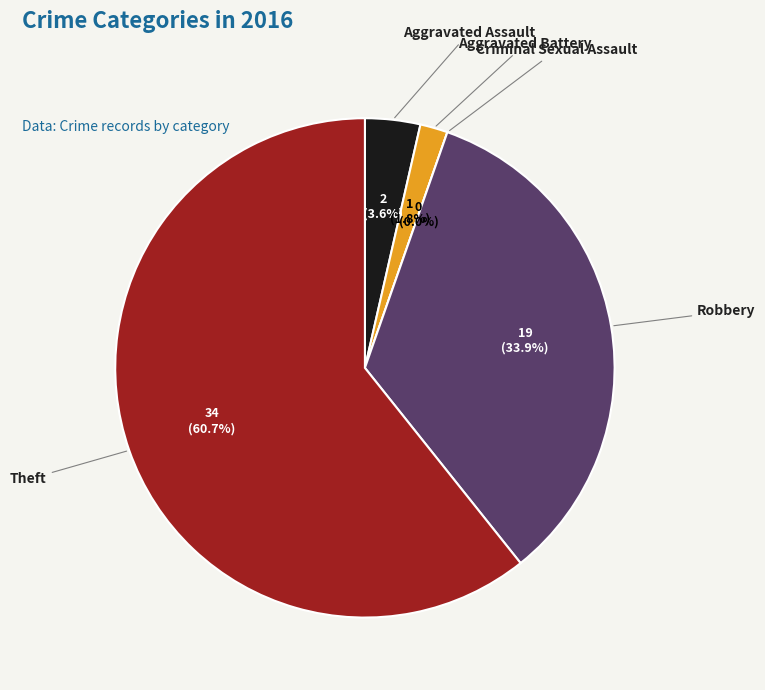

To the nearest percent, what portion does Aggravated Battery represent?

2%